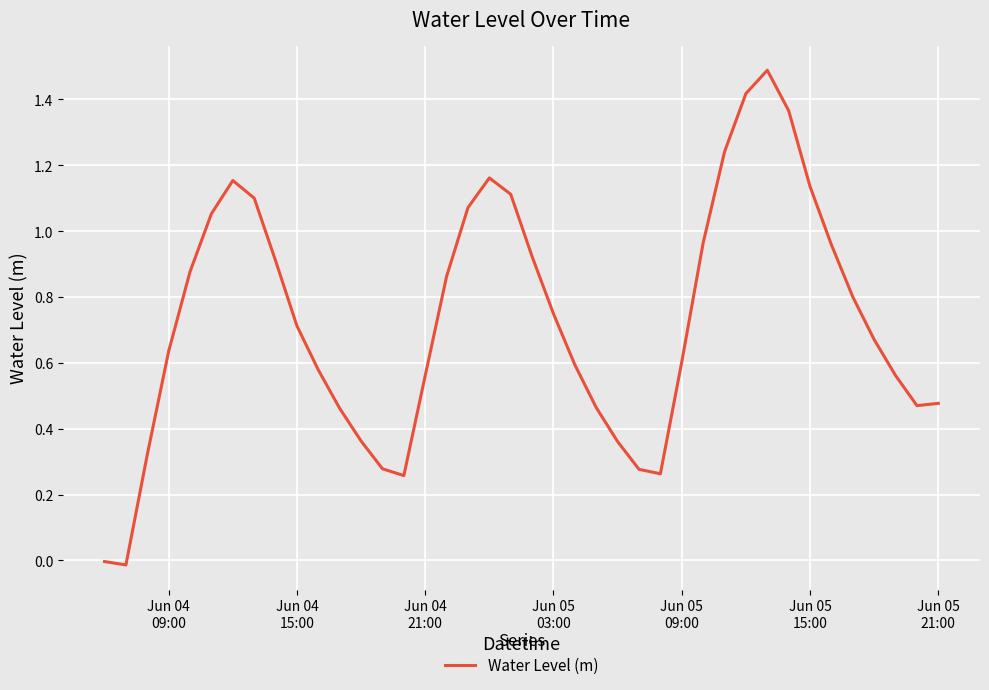

What is the difference between the maximum and minimum values?

1.5